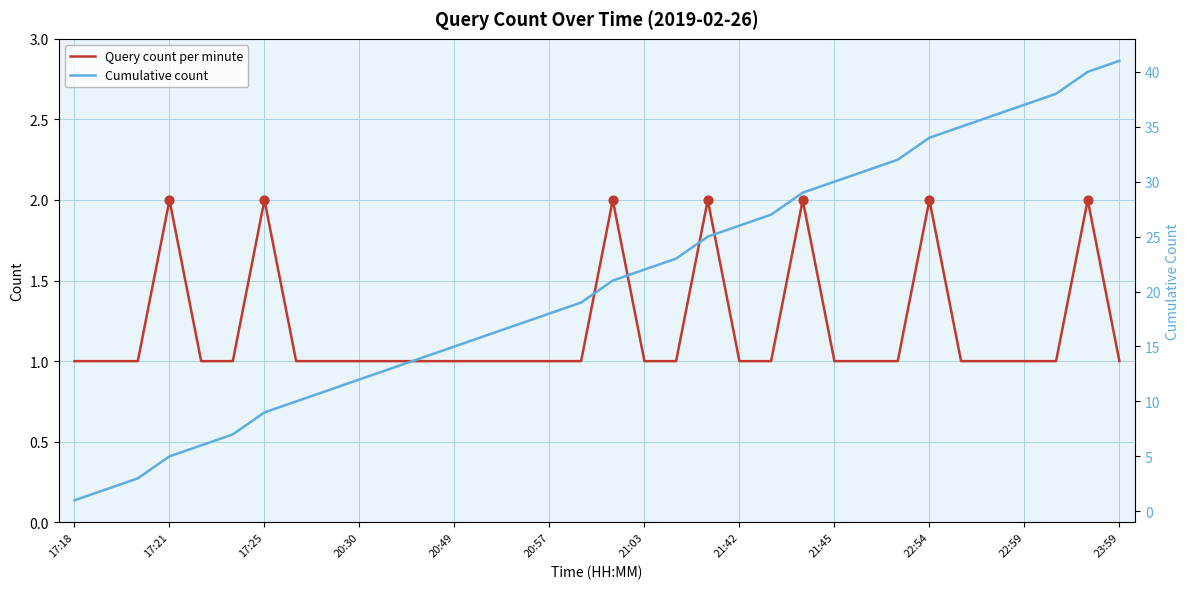

At which category is the sum across all series the highest?

32